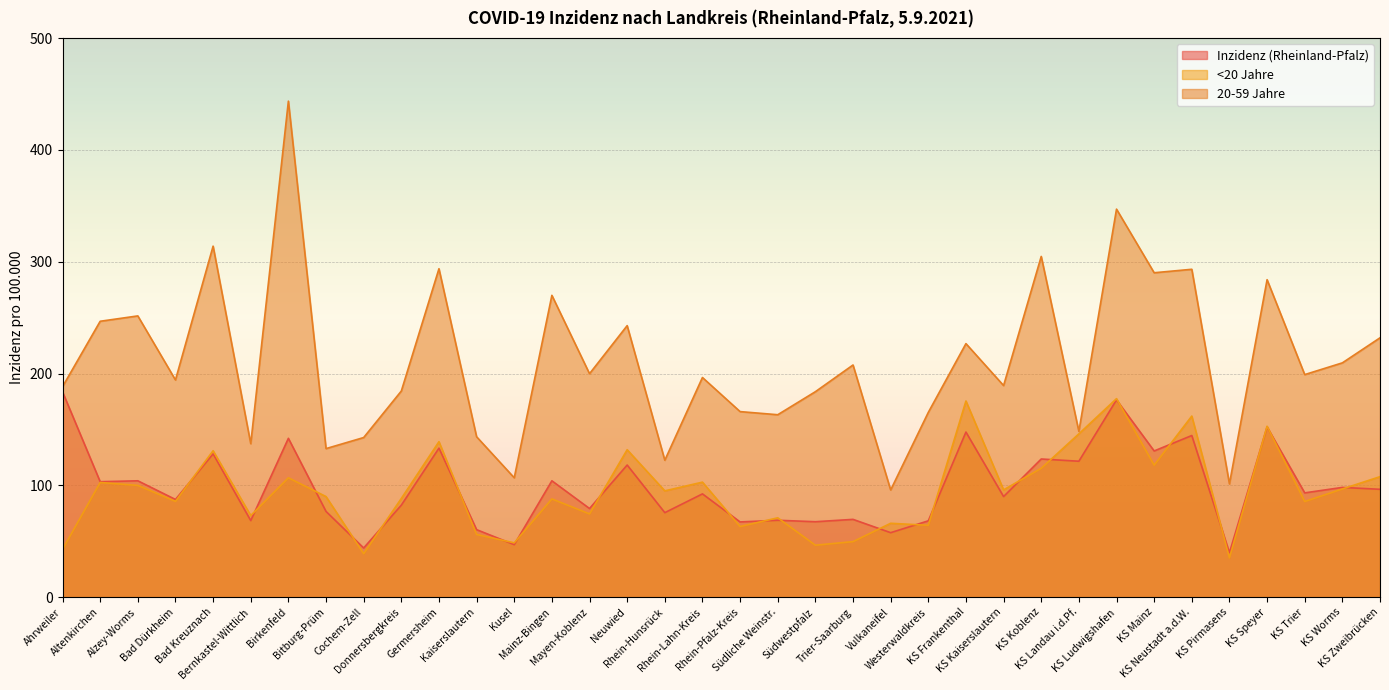

Is it true that 20-59 Jahre equals 83.3 at Südliche Weinstr.?

False